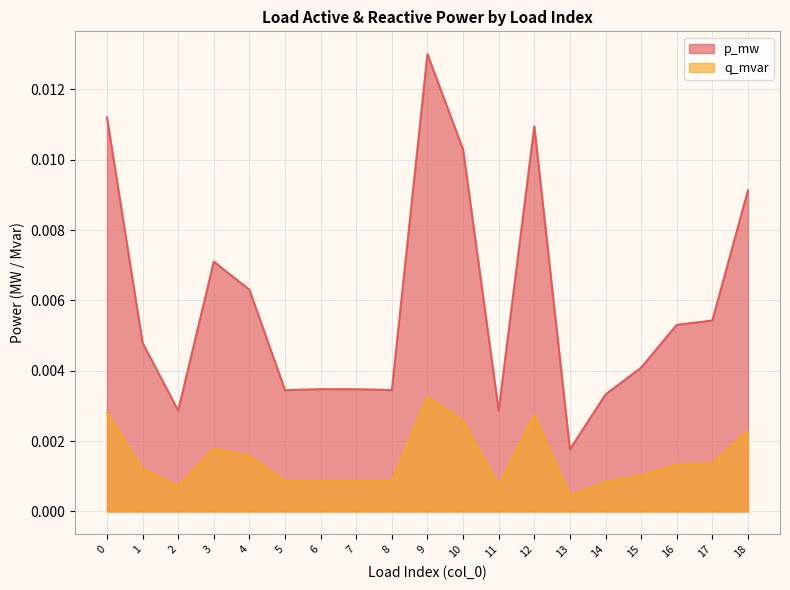

How many lines are shown in the chart?

2